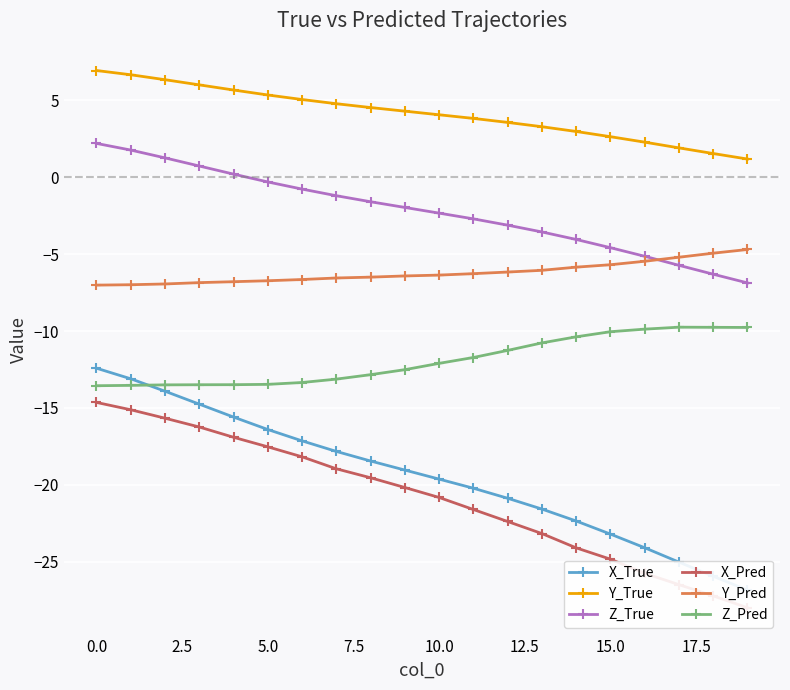

Is it true that Y_True equals 6.6 at 10.0?

False